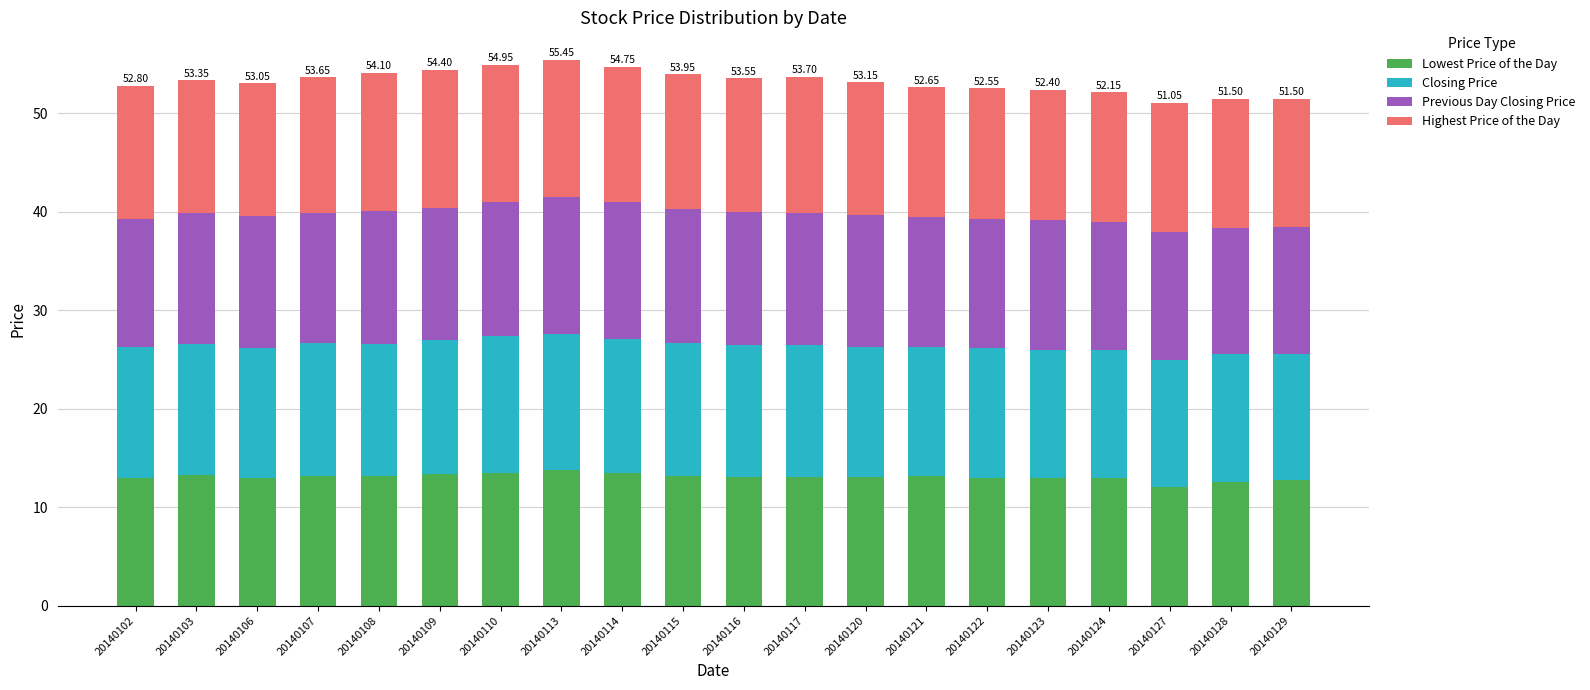

What is the difference between the second highest and minimum values in the Lowest Price of the Day series?

1.4